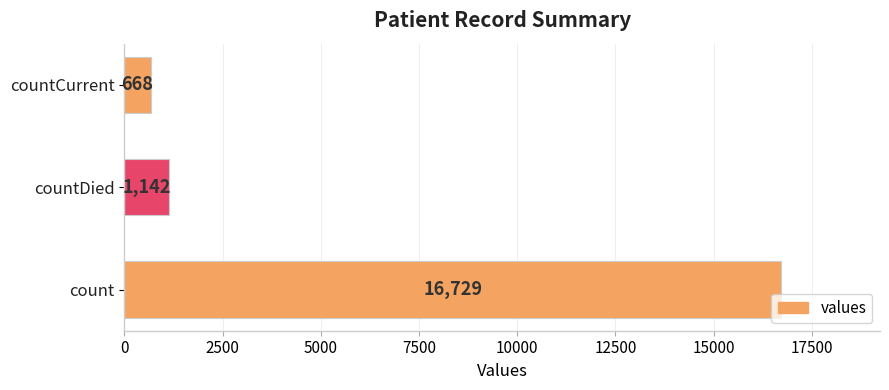

How many categories are shown in the chart?

3